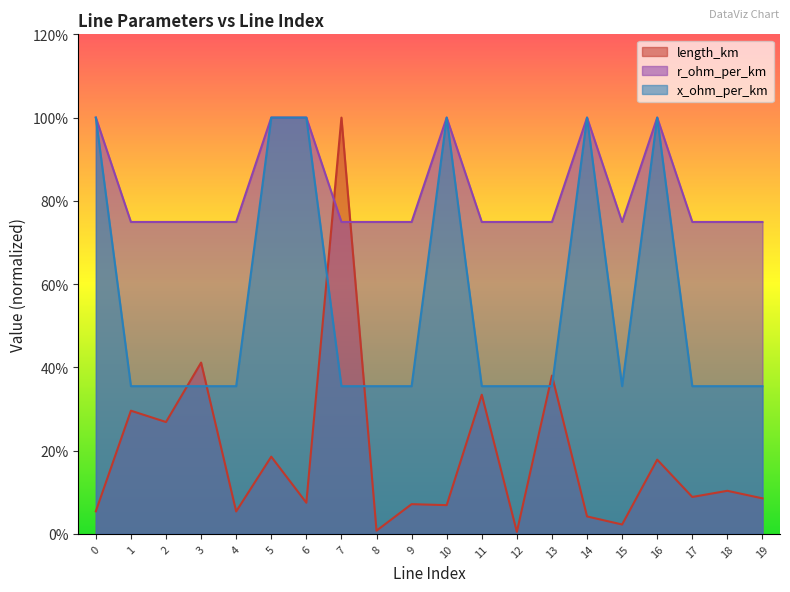

True or false: r_ohm_per_km and x_ohm_per_km cross at least once.

False